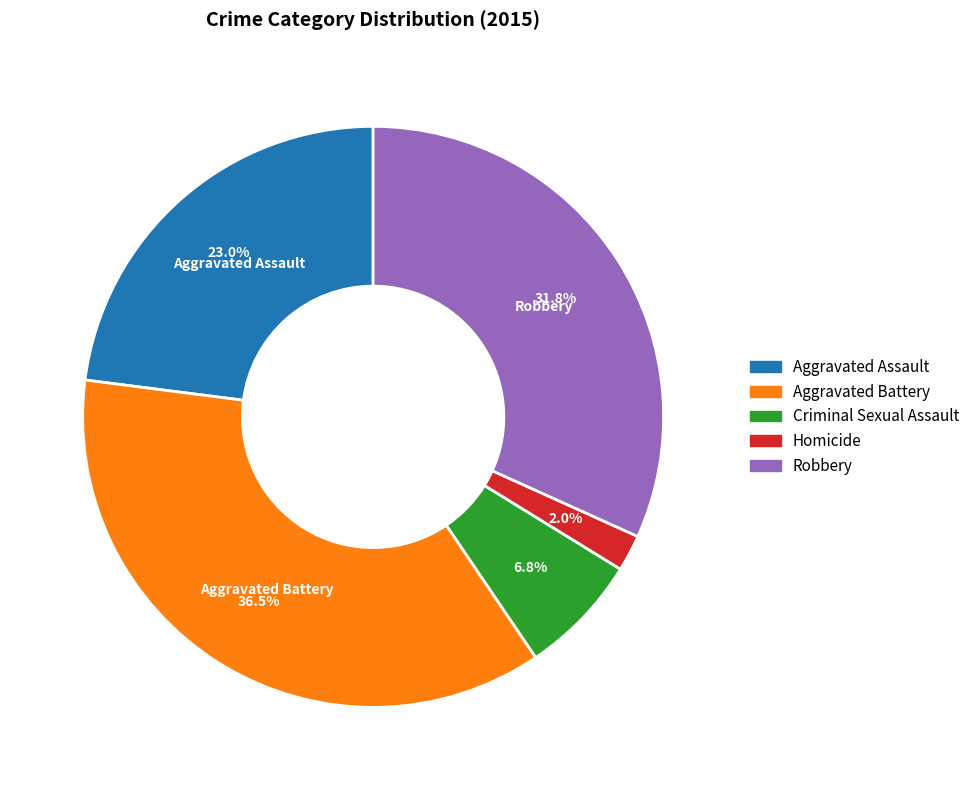

Is there a majority slice in this chart?

No